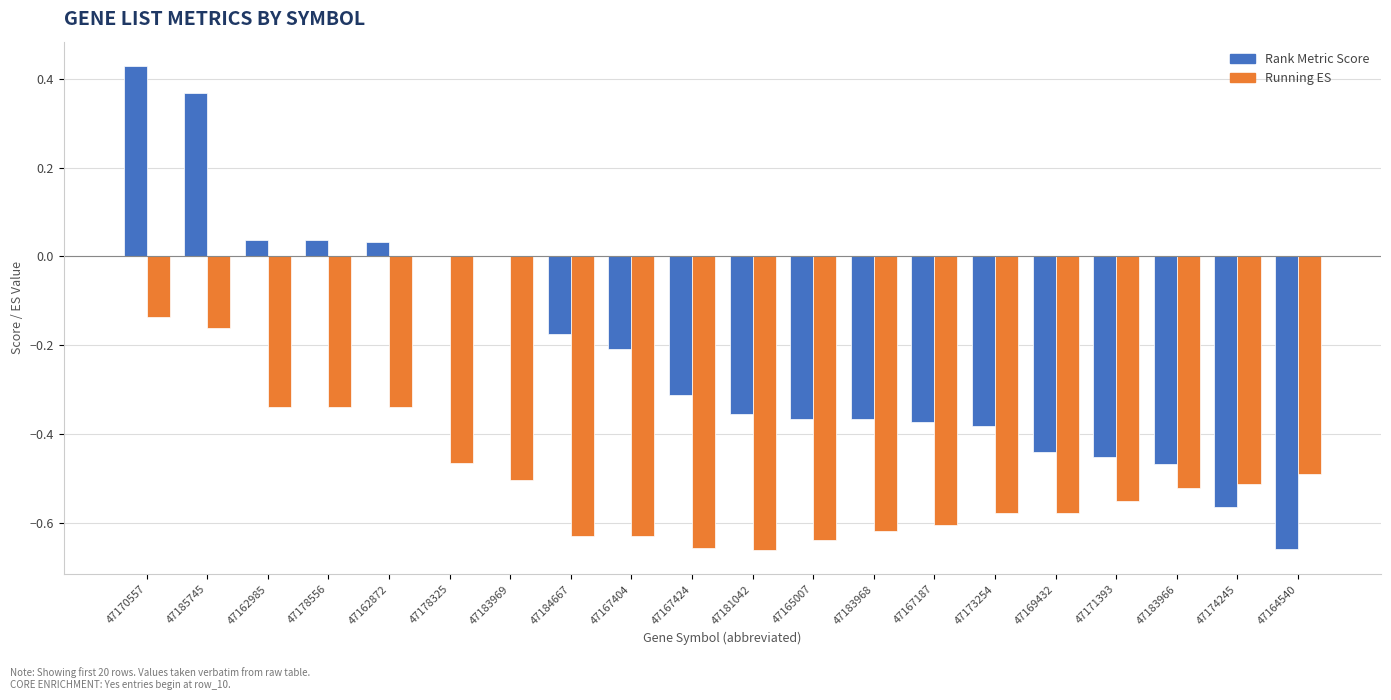

Does the chart contain stacked bars?

No